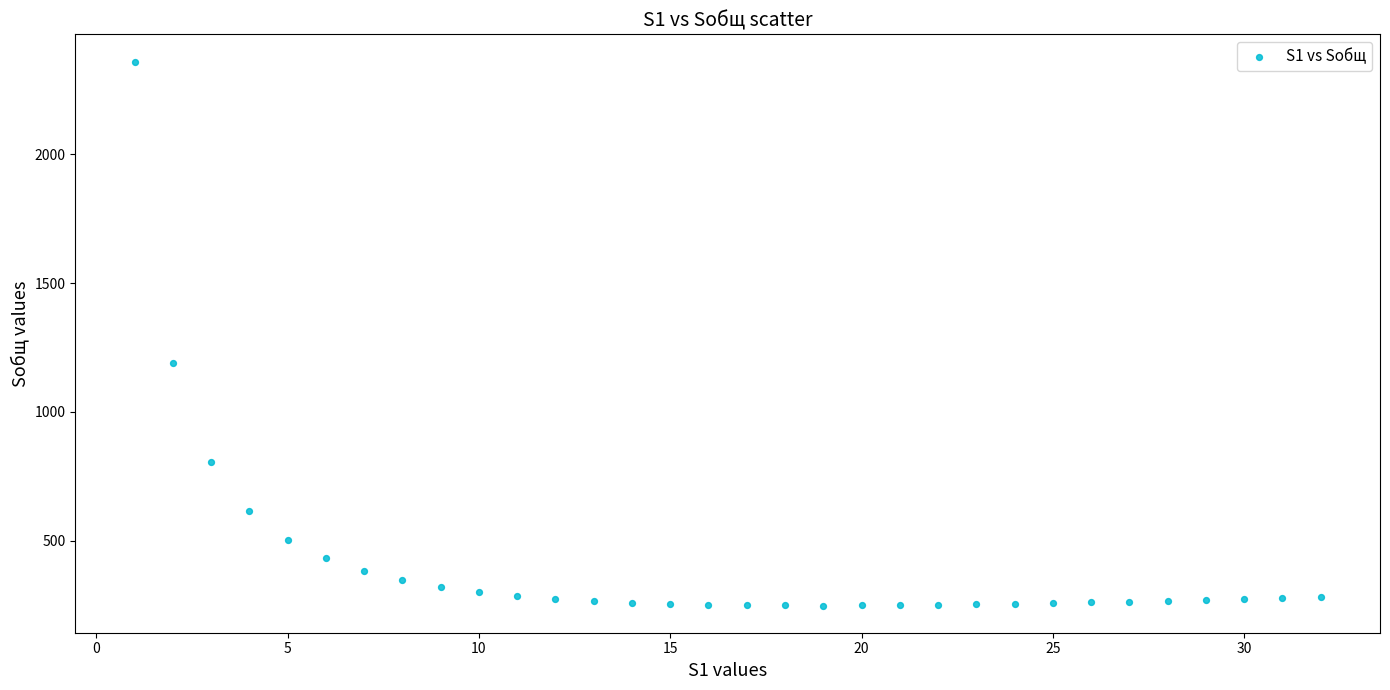

What Y value in the scatter plot is closest to 1304?

1190.1